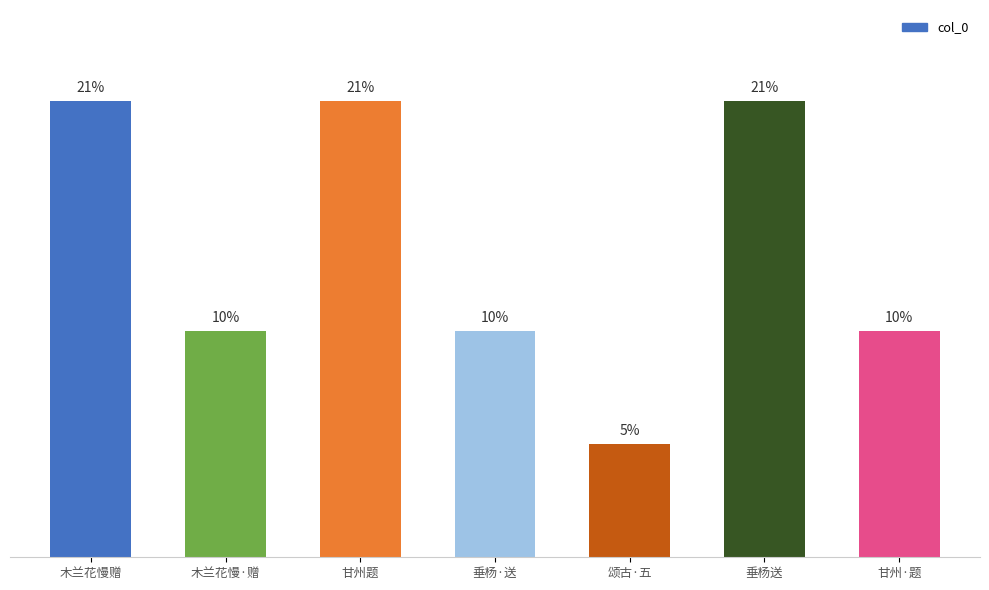

Rank the categories by value from lowest to highest.

颂古·五, 甘州·题, 垂杨·送, 木兰花慢·赠, 垂杨送, 木兰花慢赠, 甘州题